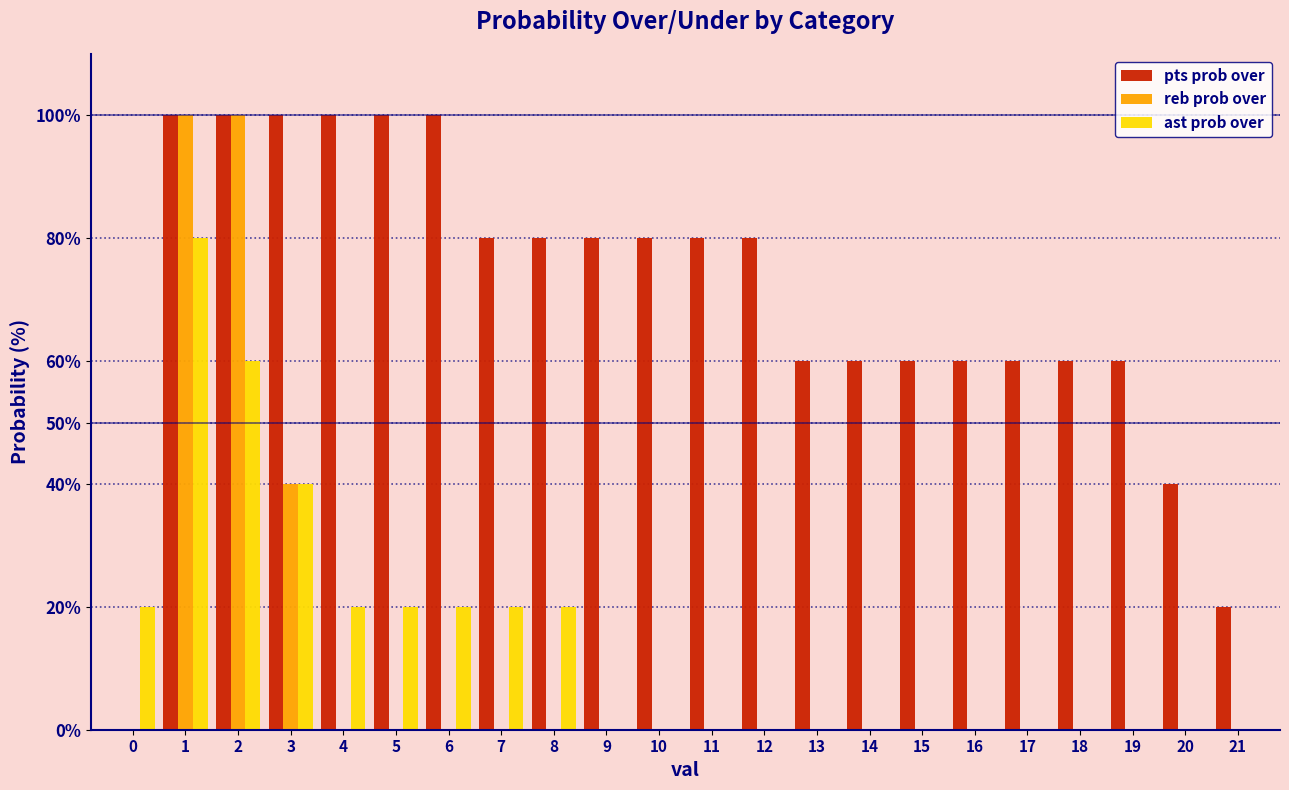

The pts prob over series shows 80 at 8. True or false?

True